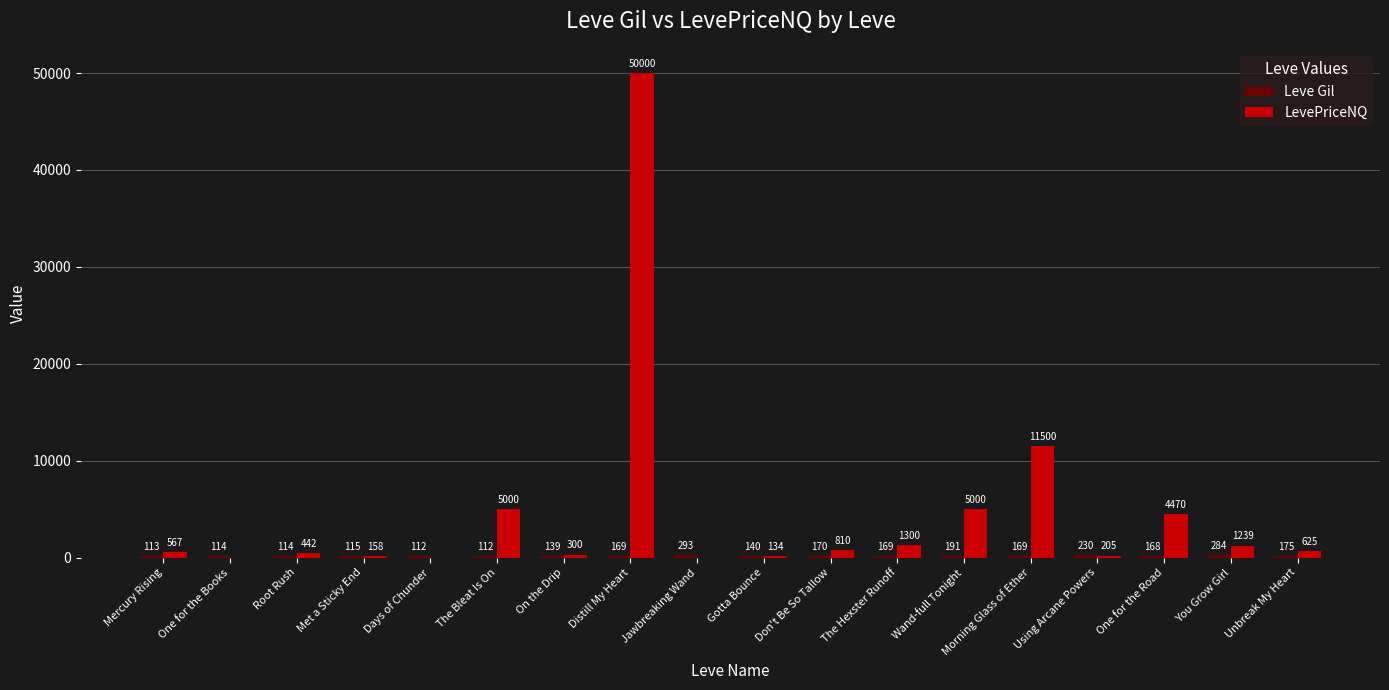

What is the spread (max minus min) of values at On the Drip?

161.0